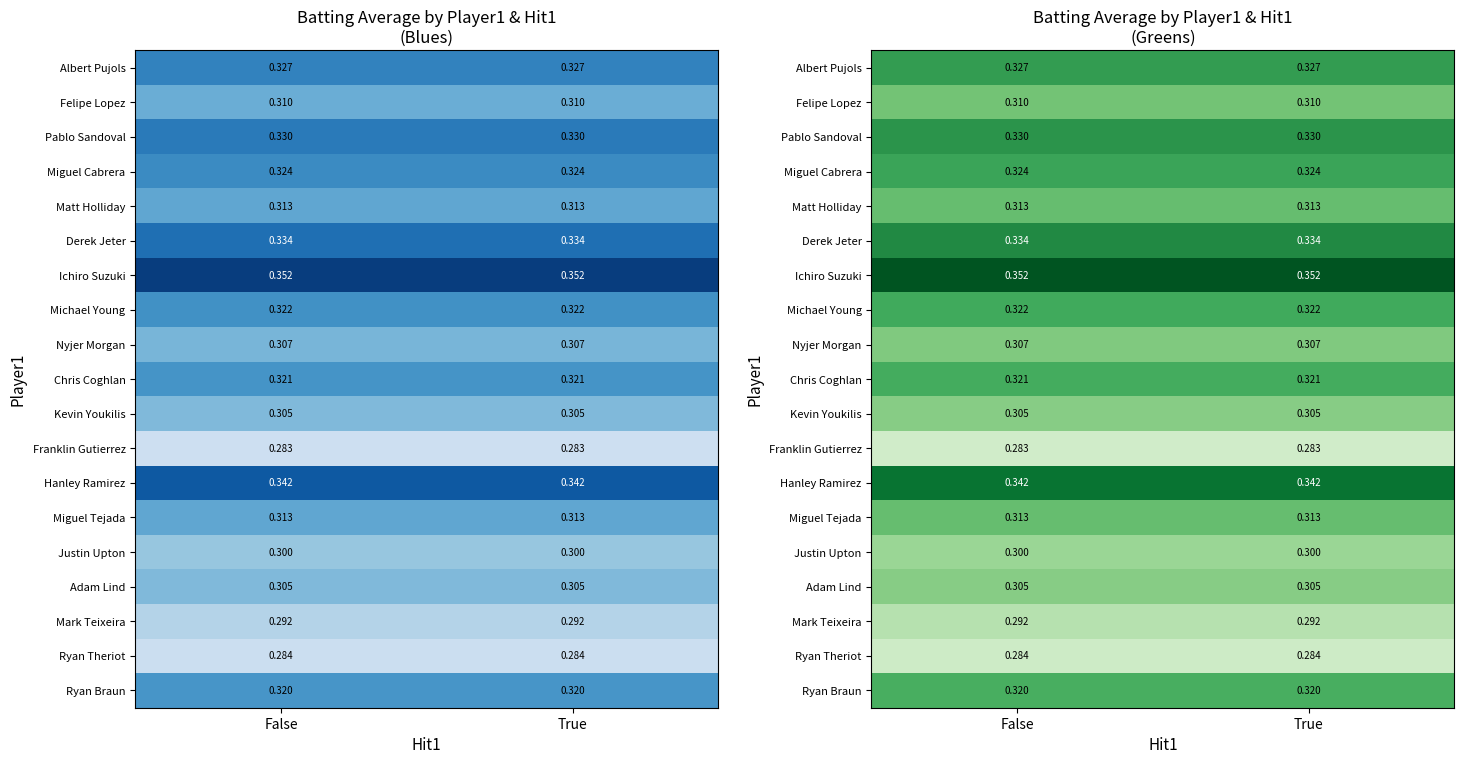

How many distinct data groups are displayed?

19